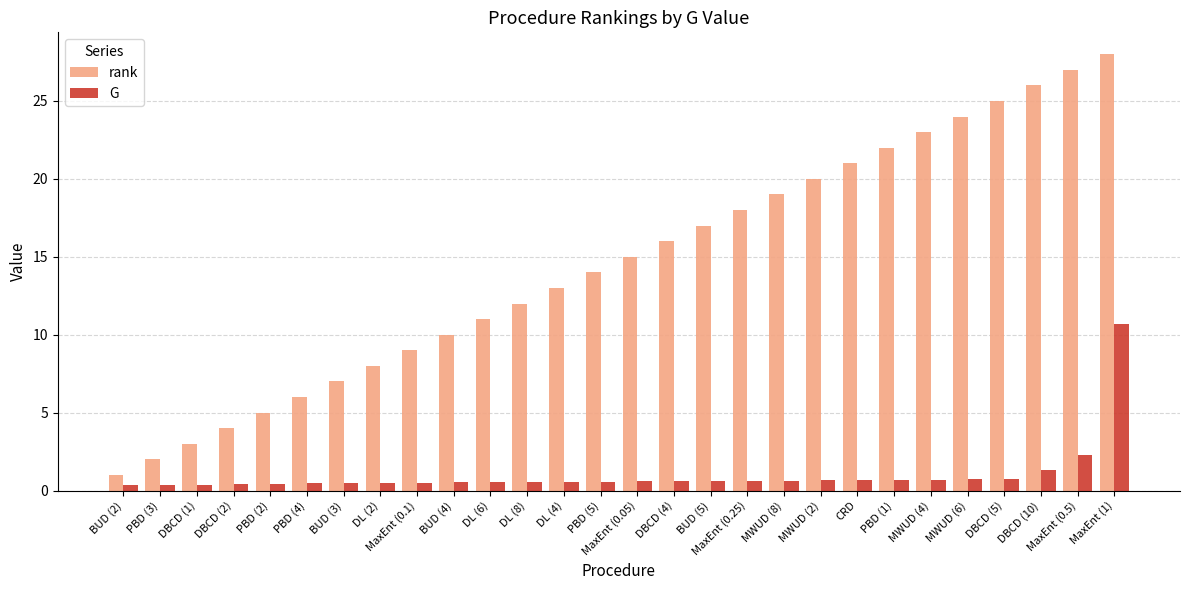

What is the sum of all G values?

28.3